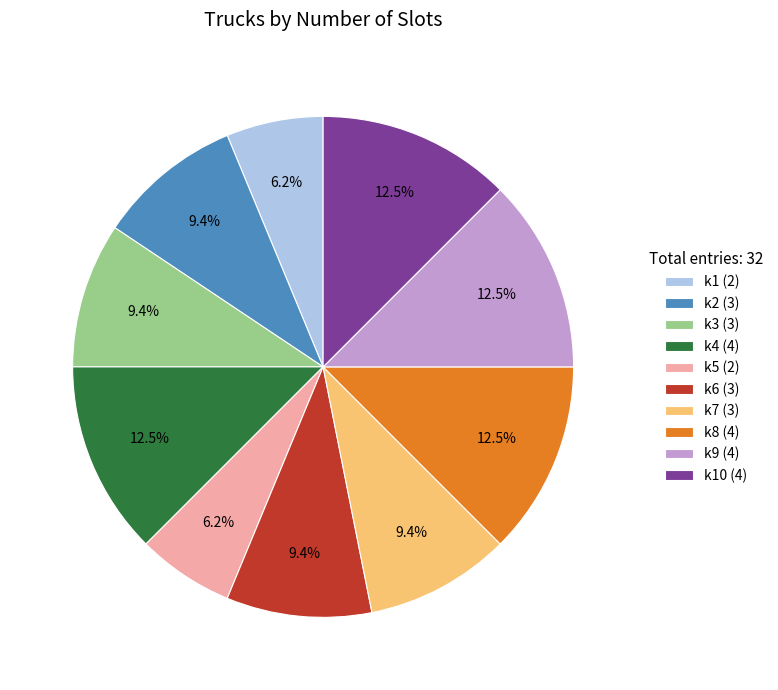

Is there any slice that represents more than half of the pie?

No